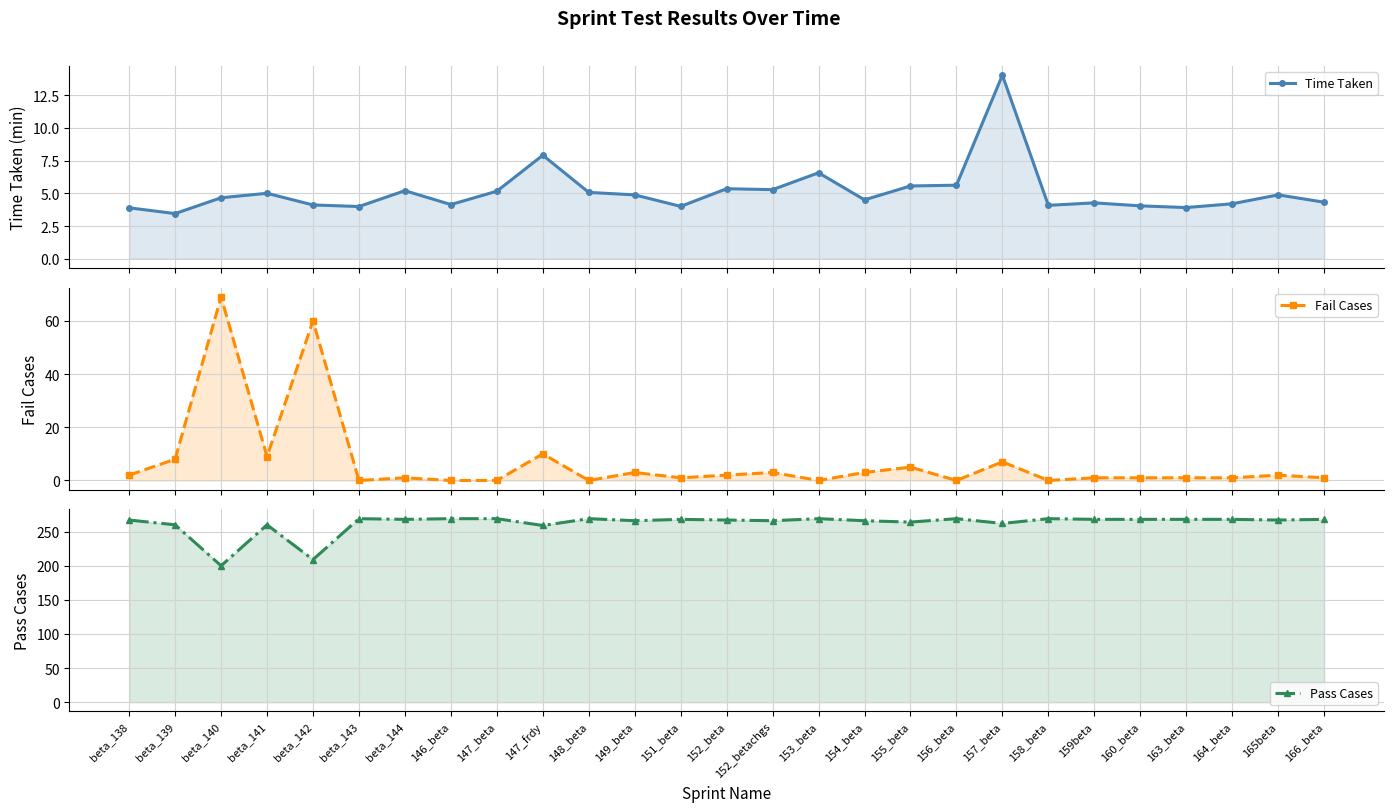

Does the chart have visible grid lines?

Yes